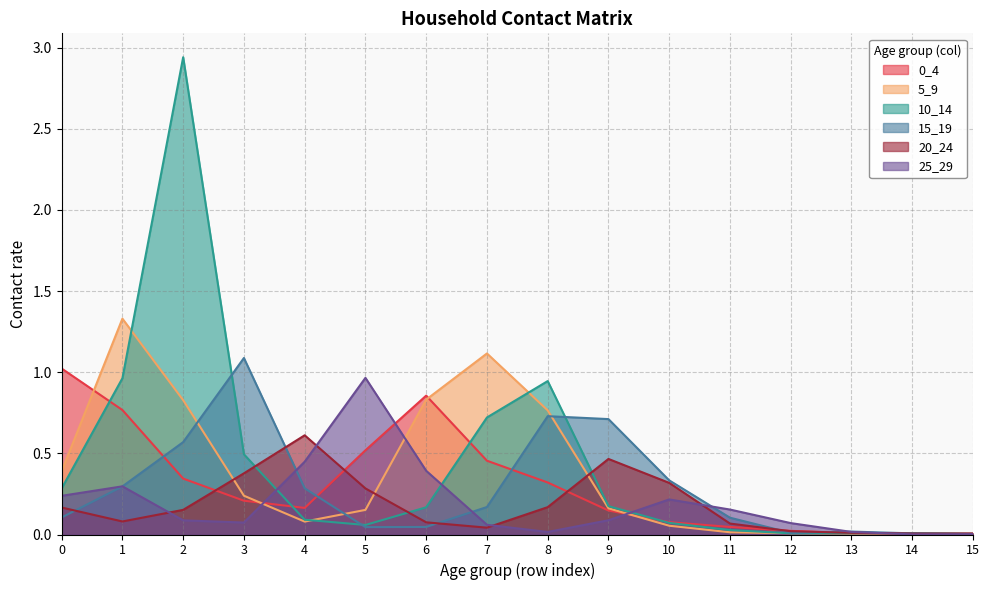

How many interior local peaks does the 15_19 series have?

3